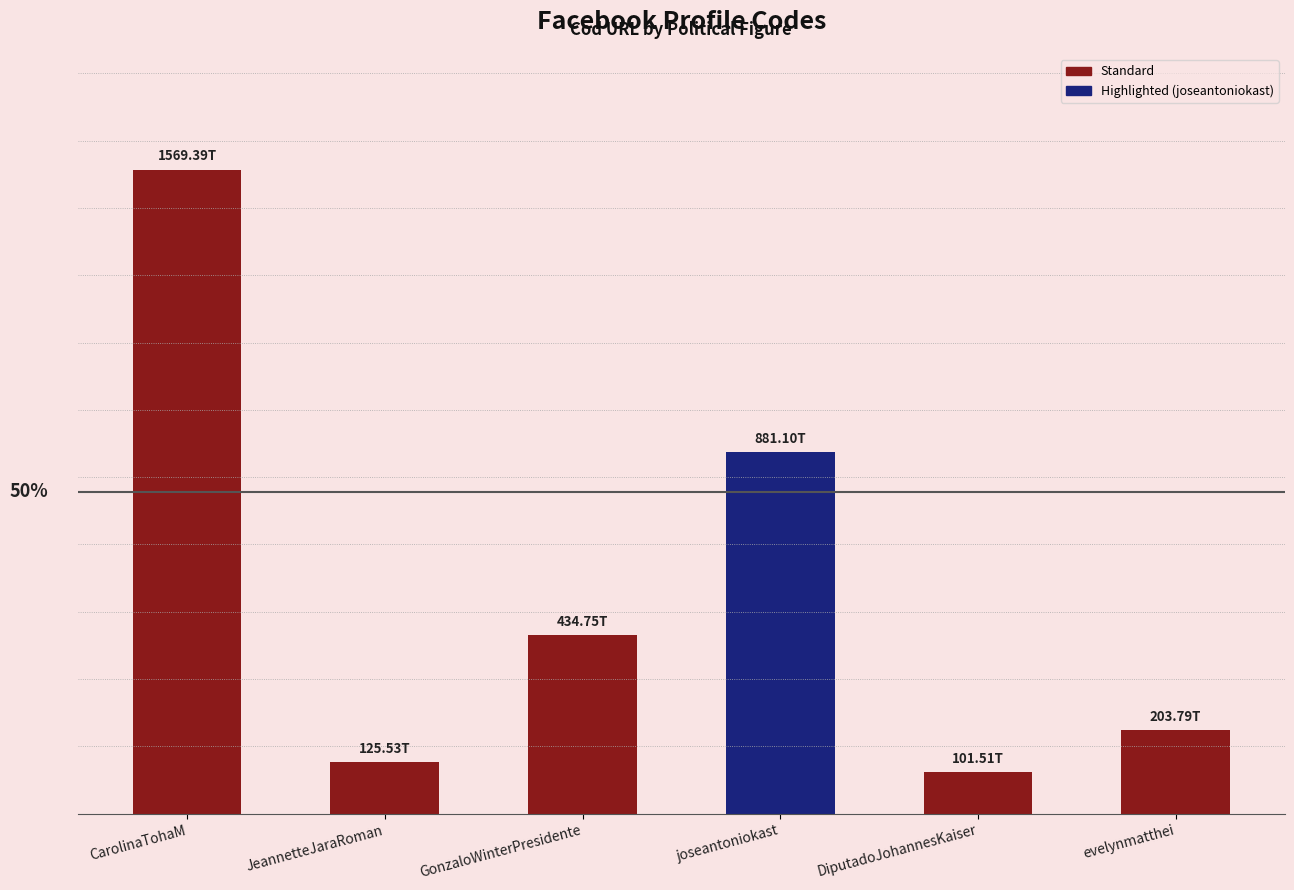

What is the approximate value at CarolinaTohaM, to the nearest 50?

1569387640022300